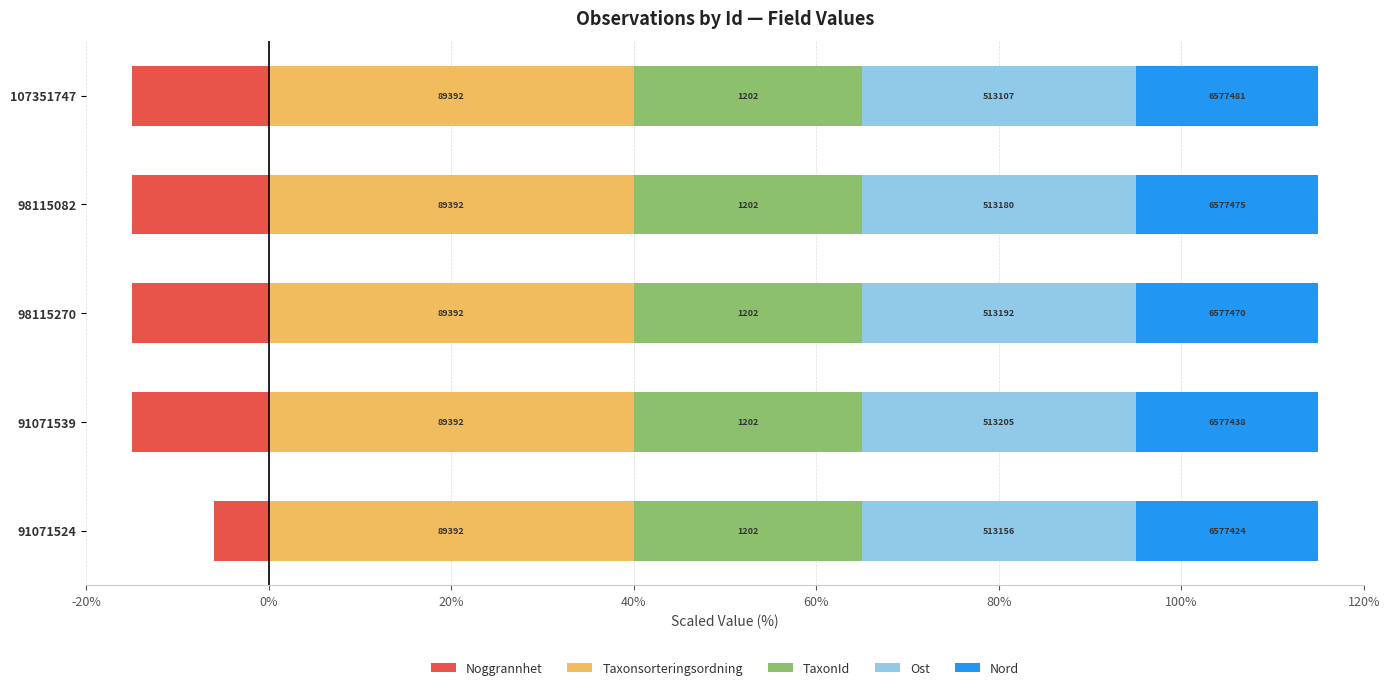

Rank the series at 20% from highest to lowest value.

Ost, Nord, Taxonsorteringsordning, TaxonId, Noggrannhet